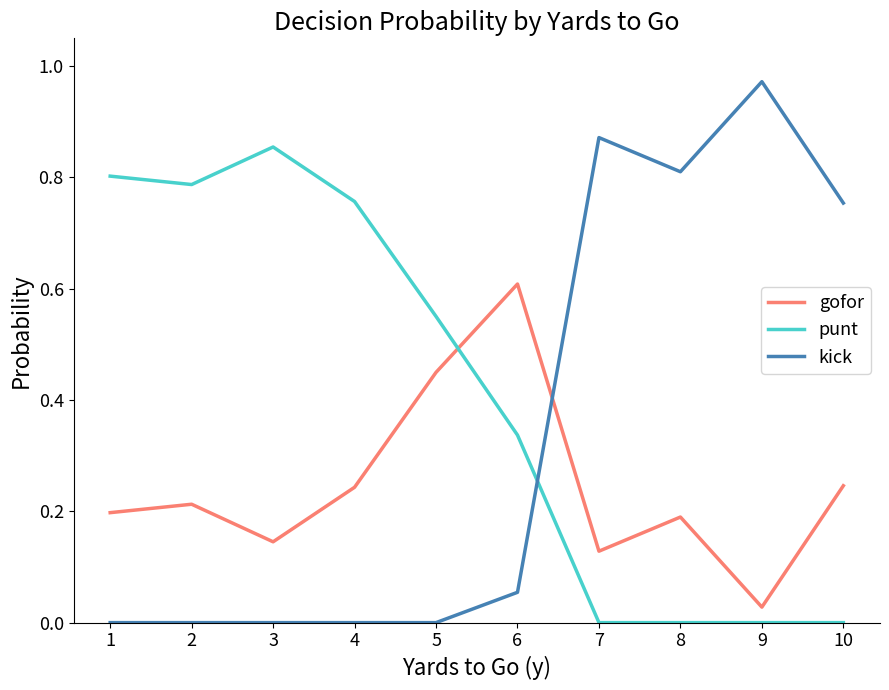

Rank the series by their maximum value, from highest to lowest.

kick, punt, gofor